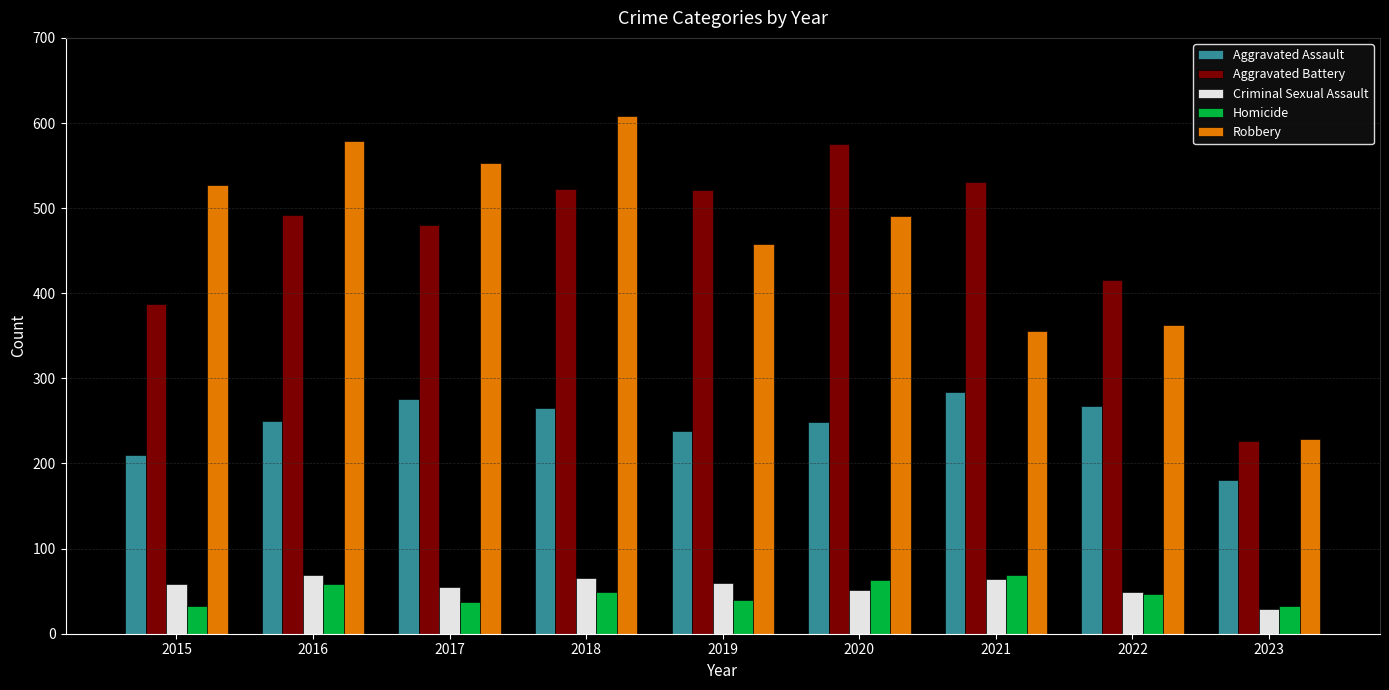

At how many categories does at least one series exceed 372?

8